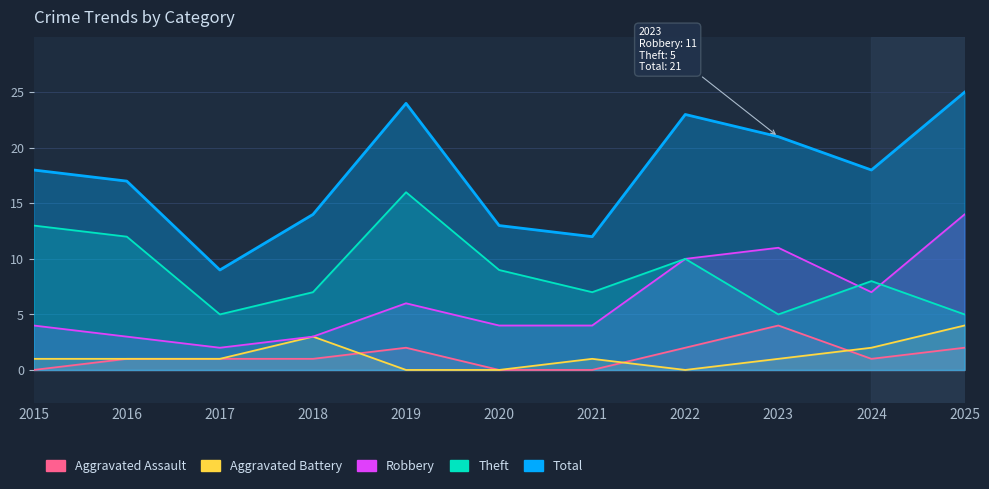

Is the value of Aggravated Assault at 2025 greater than the value of Total at 2015?

No